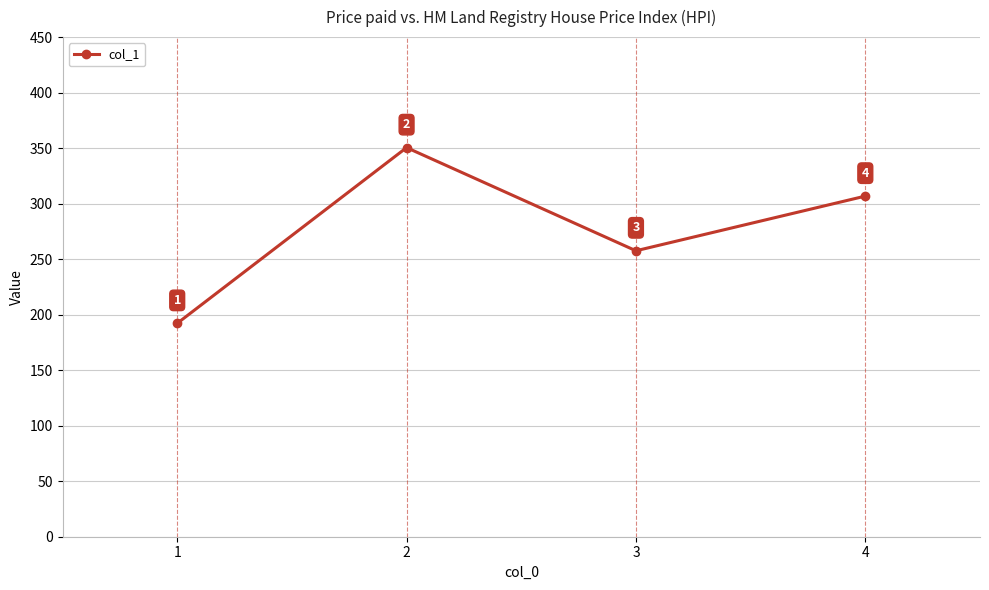

At which label is the value closest to 271?

3